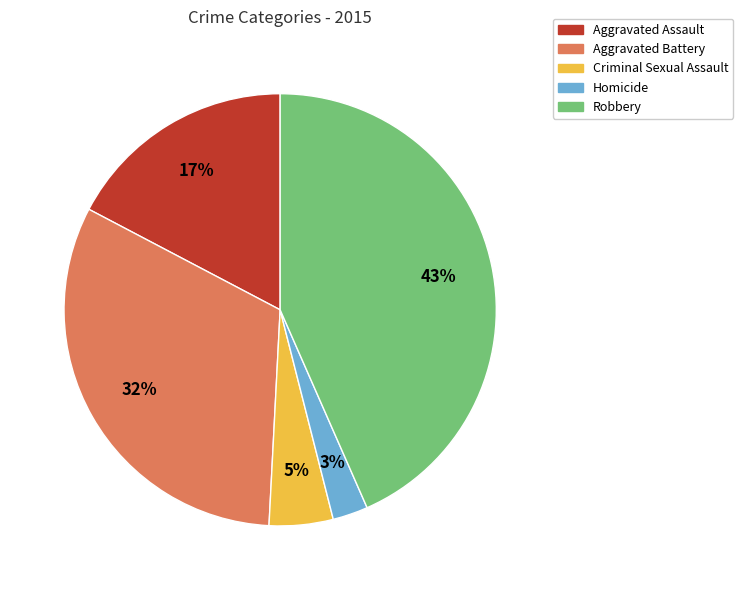

Do Criminal Sexual Assault and Homicide together represent more than half of the pie?

No